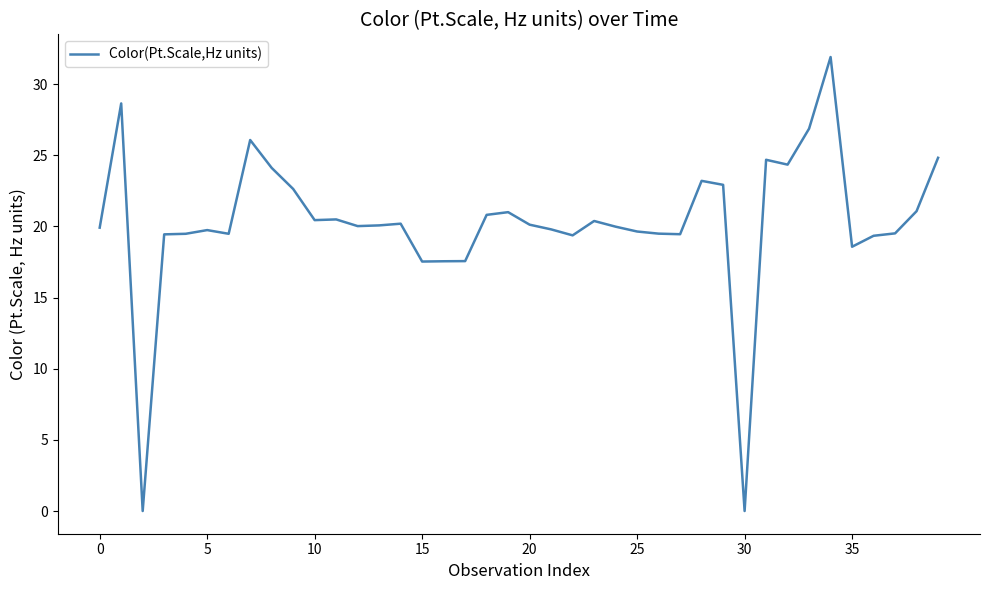

What is the difference between the second highest and minimum values?

28.6